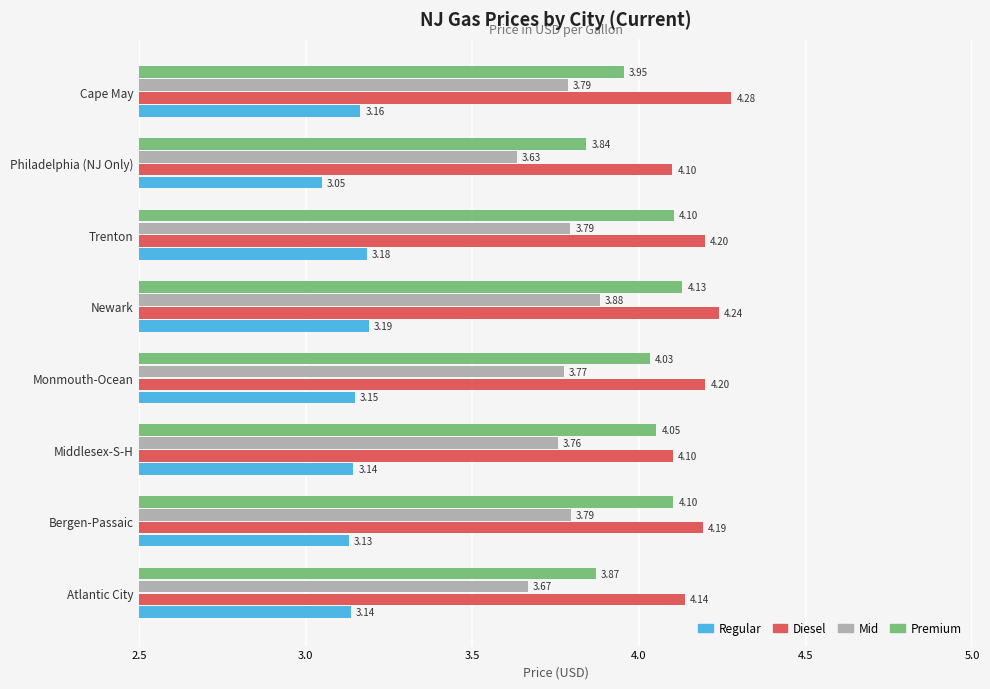

What is the difference between the maximum and minimum values in the Regular series?

0.1